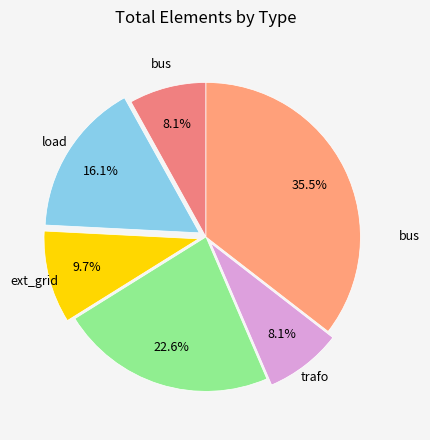

How many slices are in this pie chart?

6